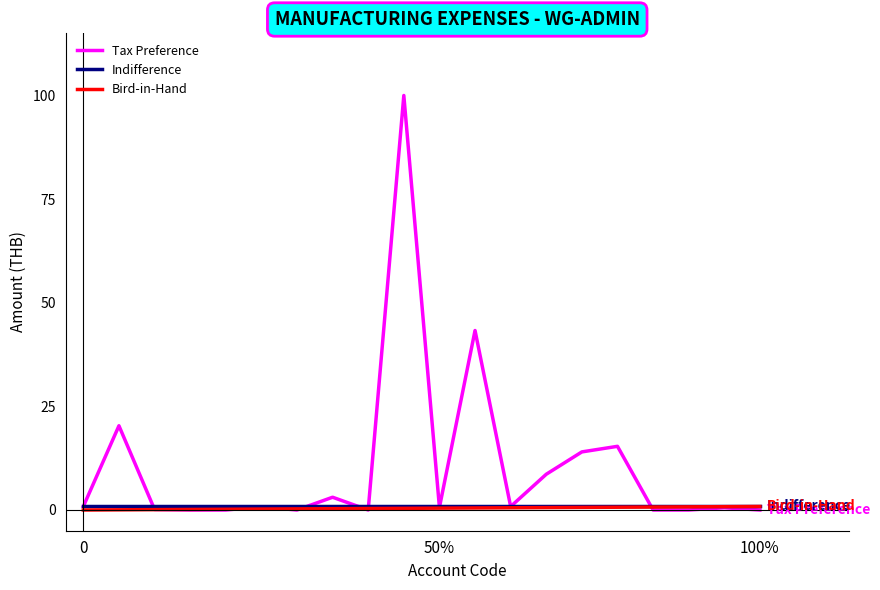

What is the maximum value shown in the chart?

100.0